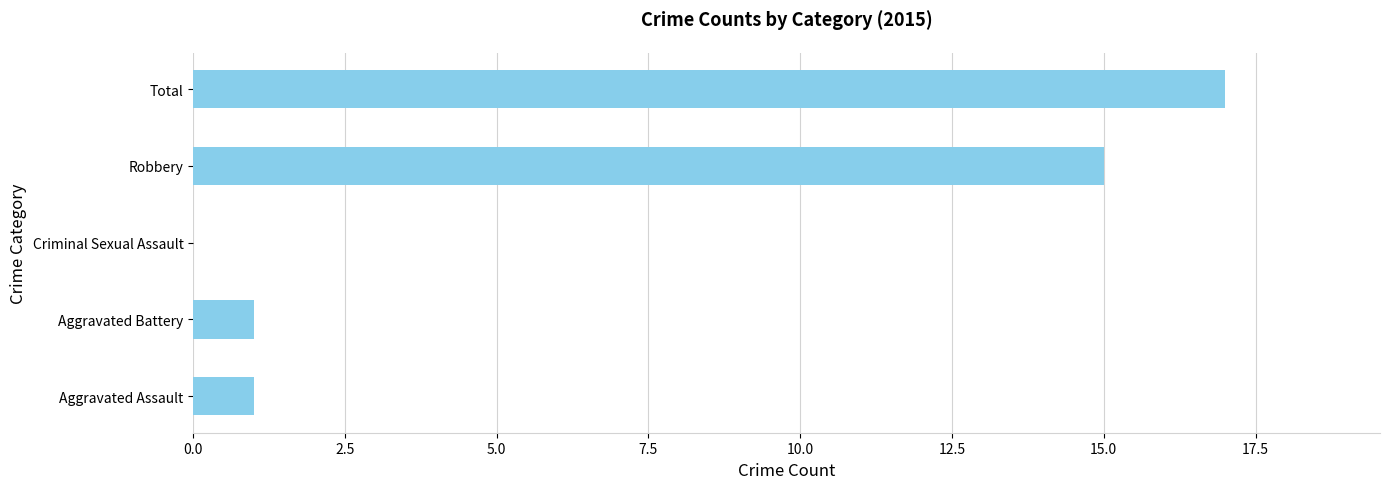

What is the maximum value shown in the chart?

17